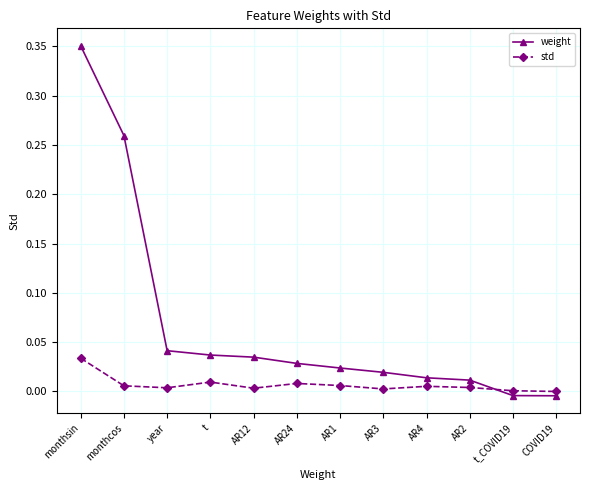

How many times do weight and std cross each other?

1